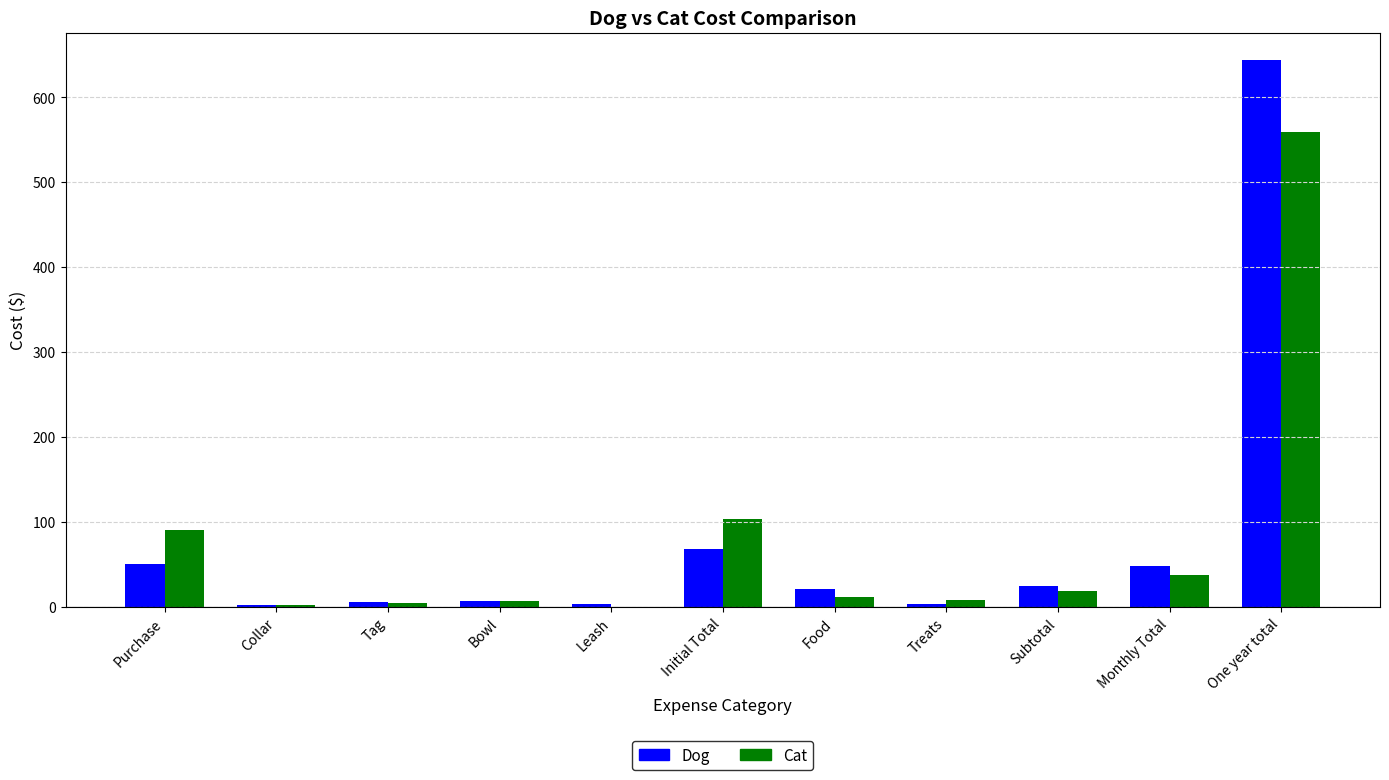

Are the bars grouped side by side (vs. stacked)?

Yes